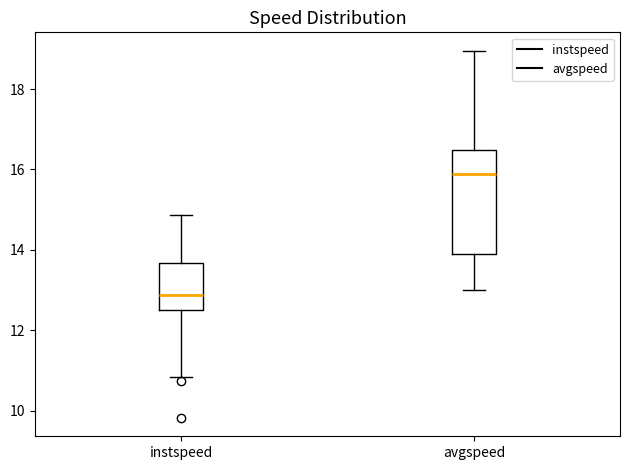

Which box has the highest median line?

avgspeed